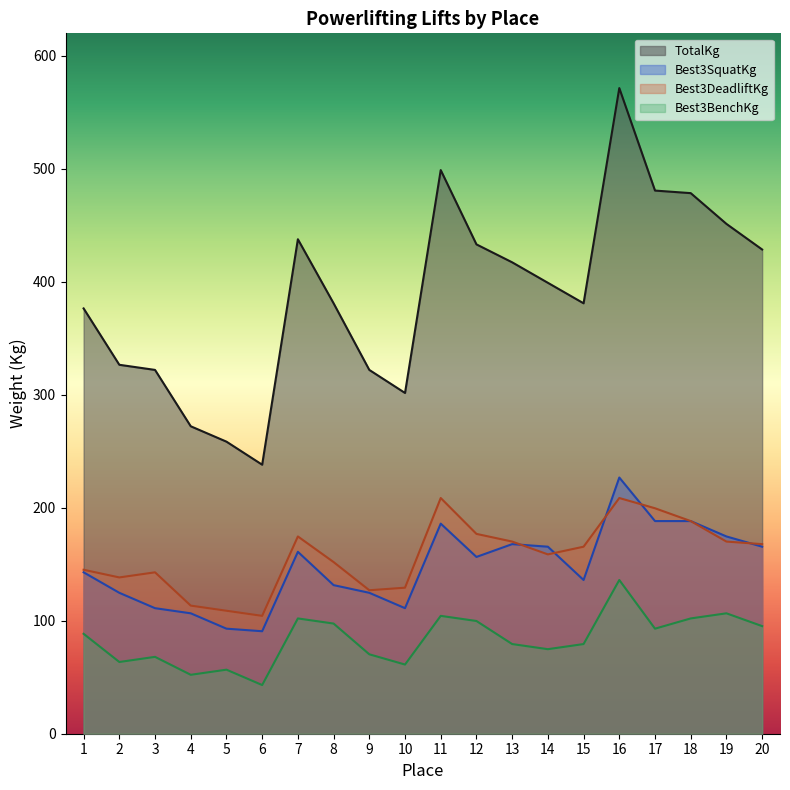

True or false: TotalKg and Best3DeadliftKg cross at least once.

False